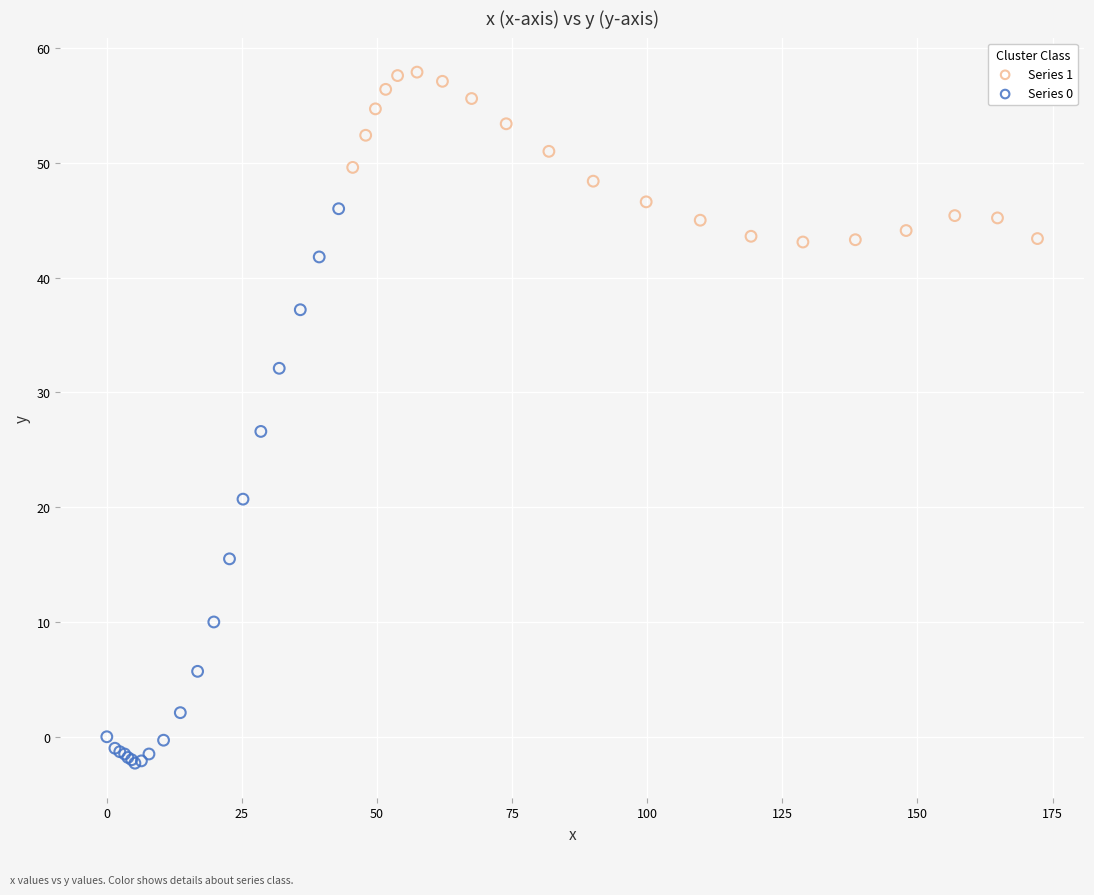

Which series has the widest spread of Y values?

Series 0